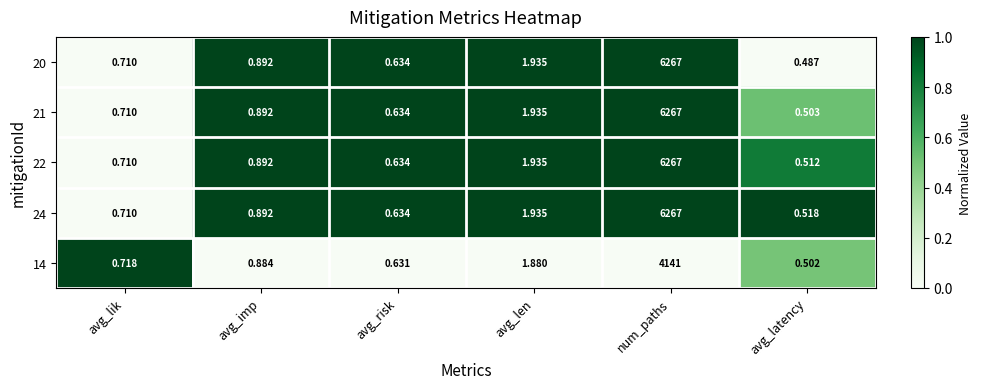

Is the value of 24 at avg_imp greater than the value of 14 at avg_len?

No